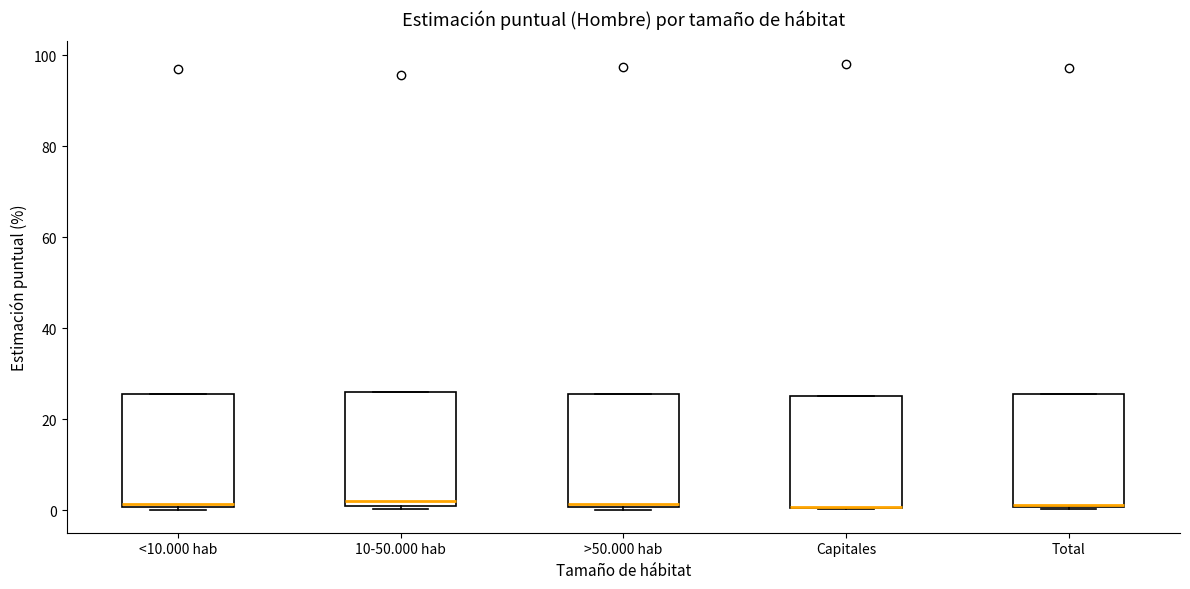

Where is the upper edge of the box for >50.000 hab on the y-axis? The values are not printed on the chart, so give them approximately, as read against the axis.

26